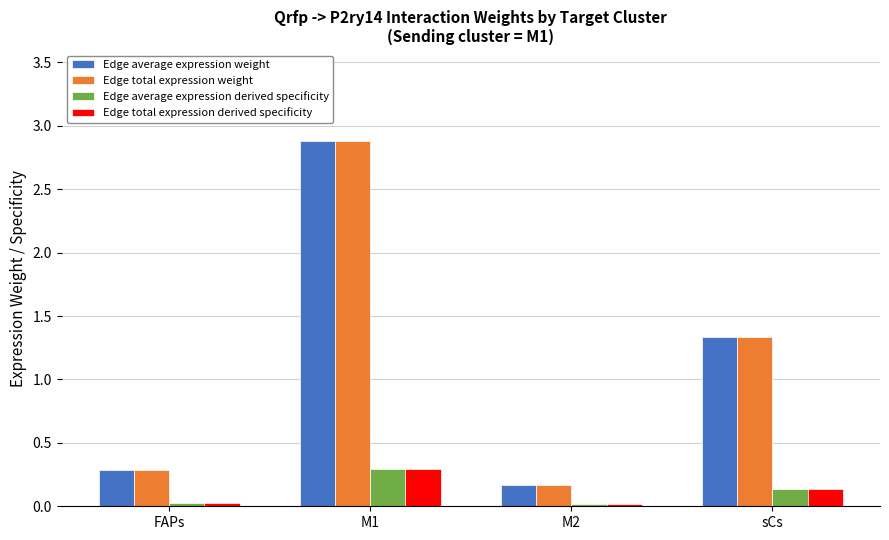

List the labels in order of Edge average expression weight value, smallest first.

M2, FAPs, sCs, M1